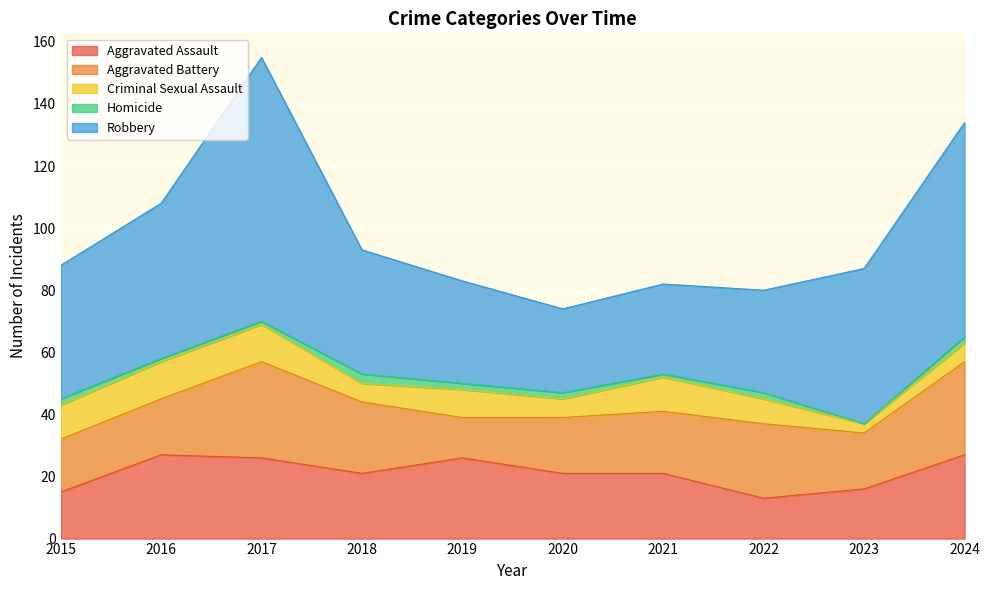

Between 2022 and 2024, which series saw the biggest shift?

Robbery